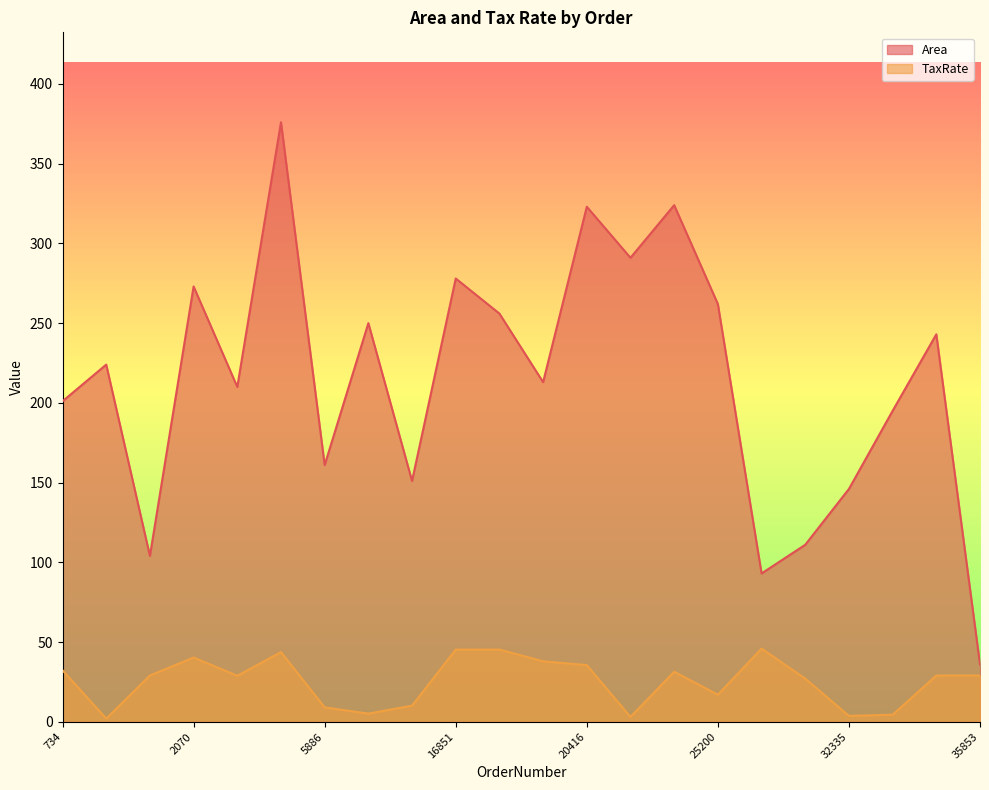

What is the difference between the maximum and minimum values in the Area series?

340.0